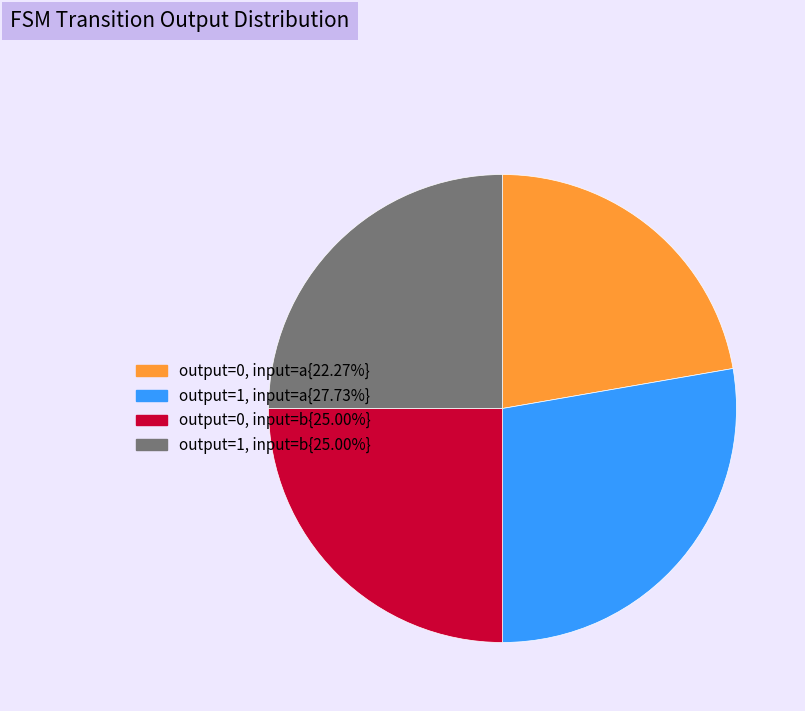

Is there a majority slice in this chart?

No